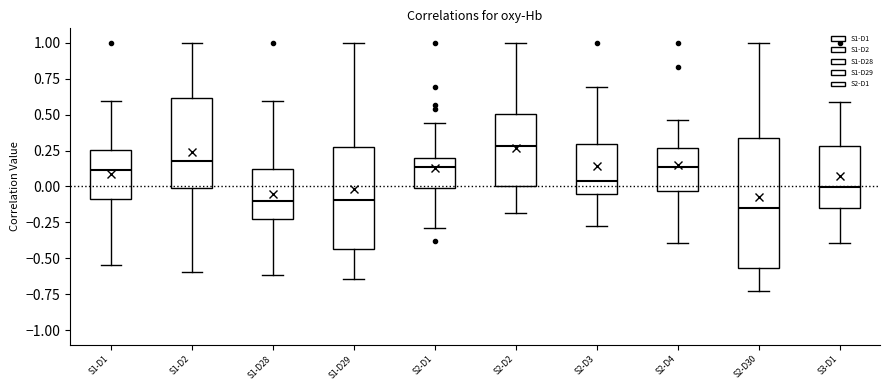

Which box is the tallest, from its lower edge to its upper edge?

S2-D30